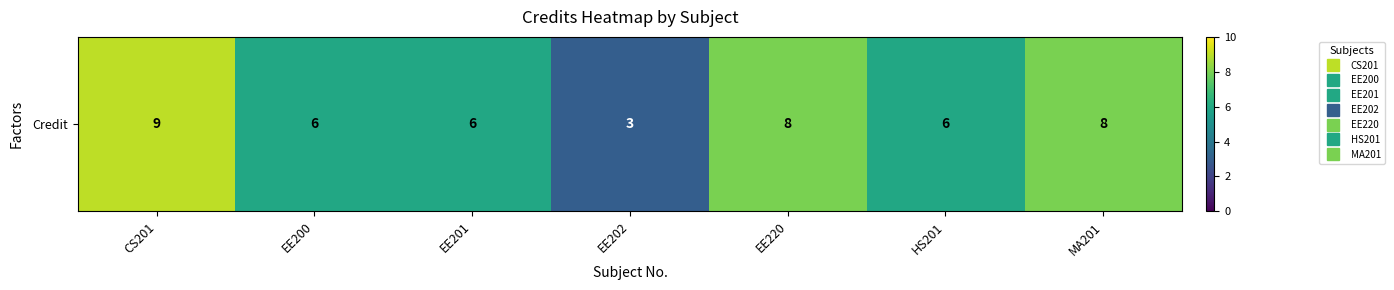

Which has a higher value, EE202 or EE201?

EE201